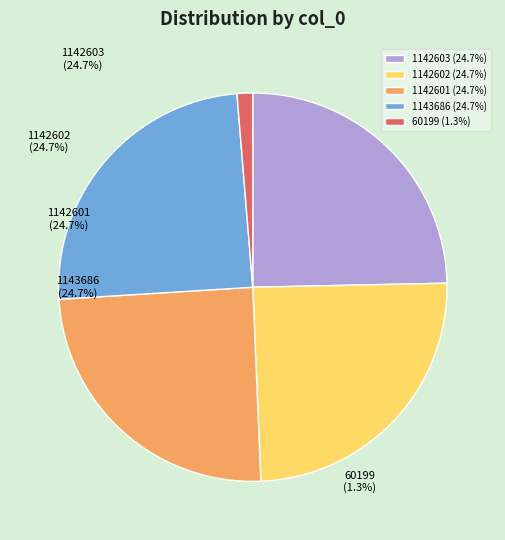

Combined, do 1142603 and 1142601 account for over 50%?

No